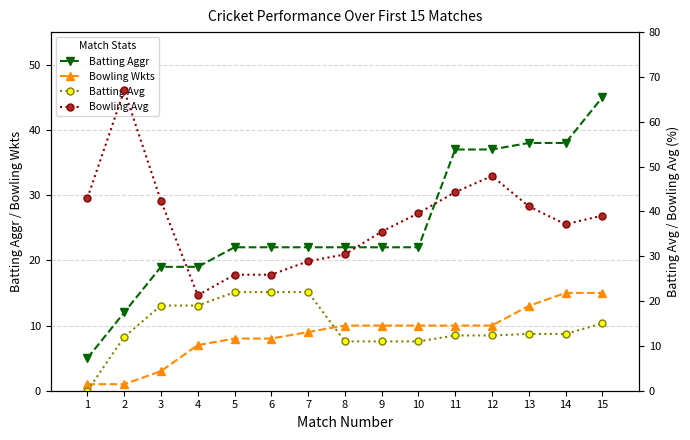

Reading left to right, list all the values displayed in this chart.

Batting Aggr: 1=5.0	2=12.0	3=19.0	4=19.0	5=22.0	6=22.0	7=22.0	8=22.0	9=22.0	10=22.0	11=37.0	12=37.0	13=38.0	14=38.0	15=45.0
Bowling Wkts: 1=1.0	2=1.0	3=3.0	4=7.0	5=8.0	6=8.0	7=9.0	8=10.0	9=10.0	10=10.0	11=10.0	12=10.0	13=13.0	14=15.0	15=15.0
Batting Avg: 1=0.0	2=12.0	3=19.0	4=19.0	5=22.0	6=22.0	7=22.0	8=11.0	9=11.0	10=11.0	11=12.3	12=12.3	13=12.7	14=12.7	15=15.0
Bowling Avg: 1=43.0	2=67.0	3=42.3	4=21.3	5=25.9	6=25.9	7=28.9	8=30.4	9=35.5	10=39.6	11=44.3	12=47.9	13=41.1	14=37.1	15=39.1